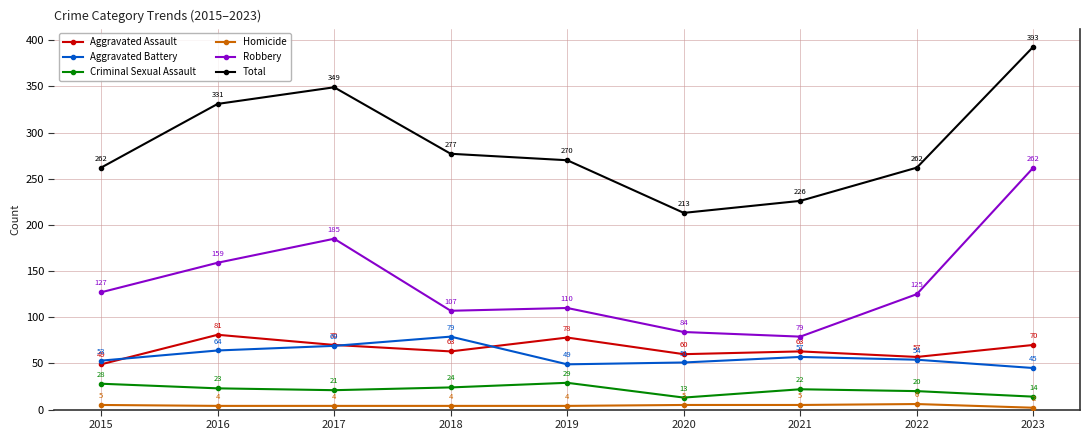

True or false: Robbery and Aggravated Battery cross at least once.

False